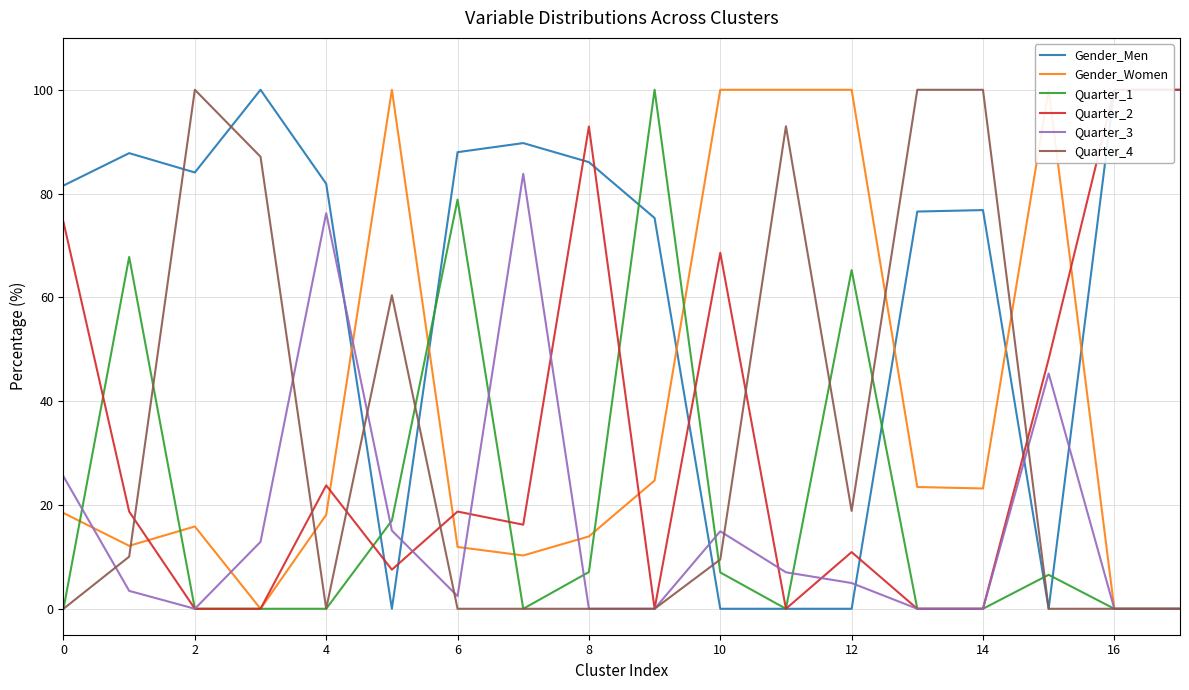

In Quarter_4, how many points are lower than both neighbors (excluding endpoints)?

2